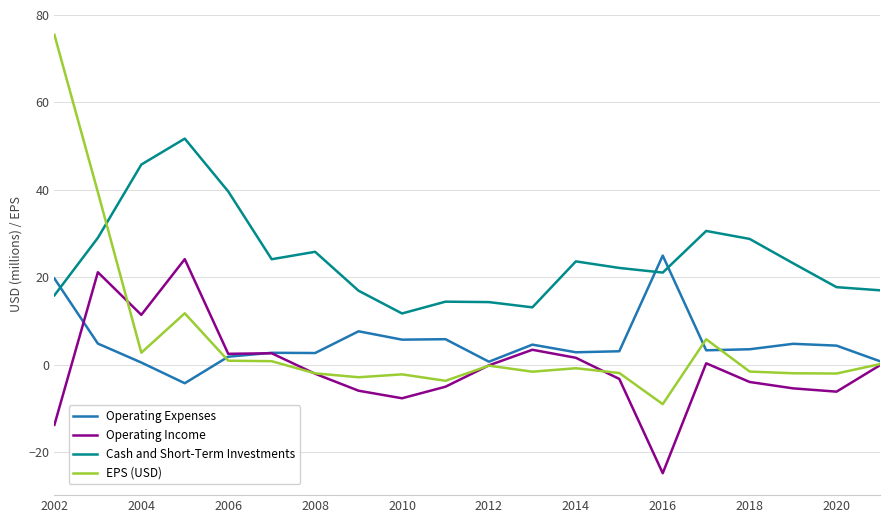

True or false: Operating Income and Cash and Short-Term Investments cross at least once.

False